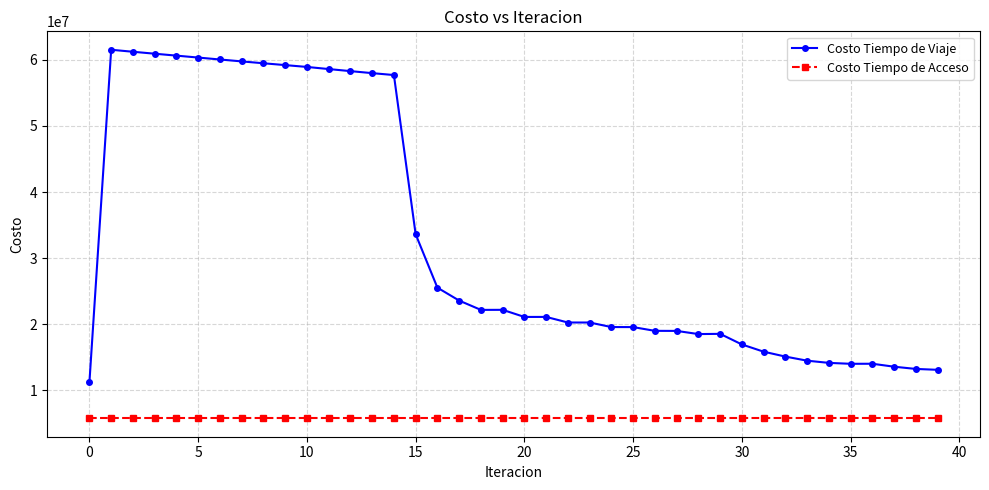

Which series has the widest spread of values?

Costo Tiempo de Viaje